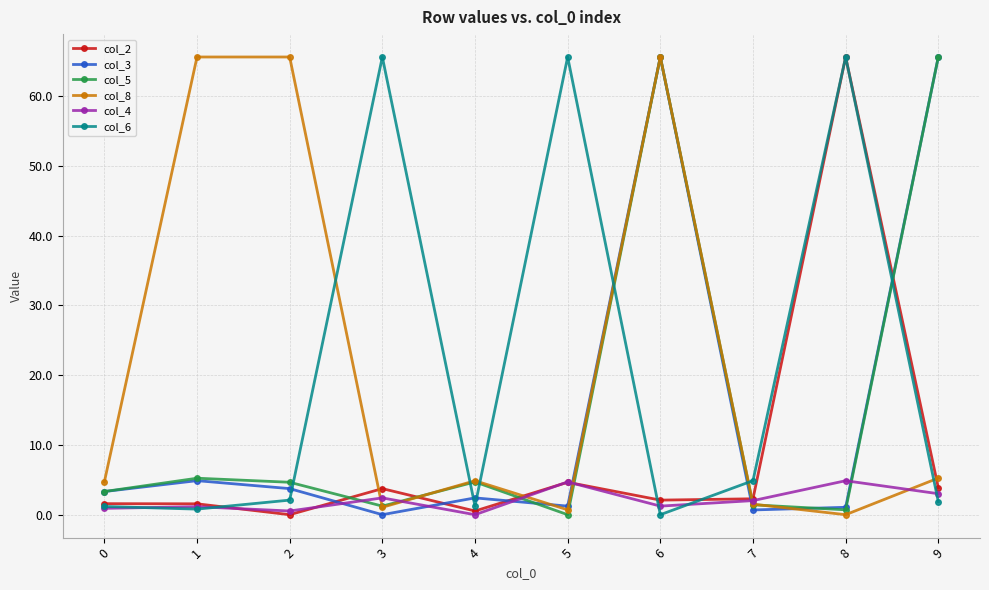

How many data points in col_8 are above 4?

6